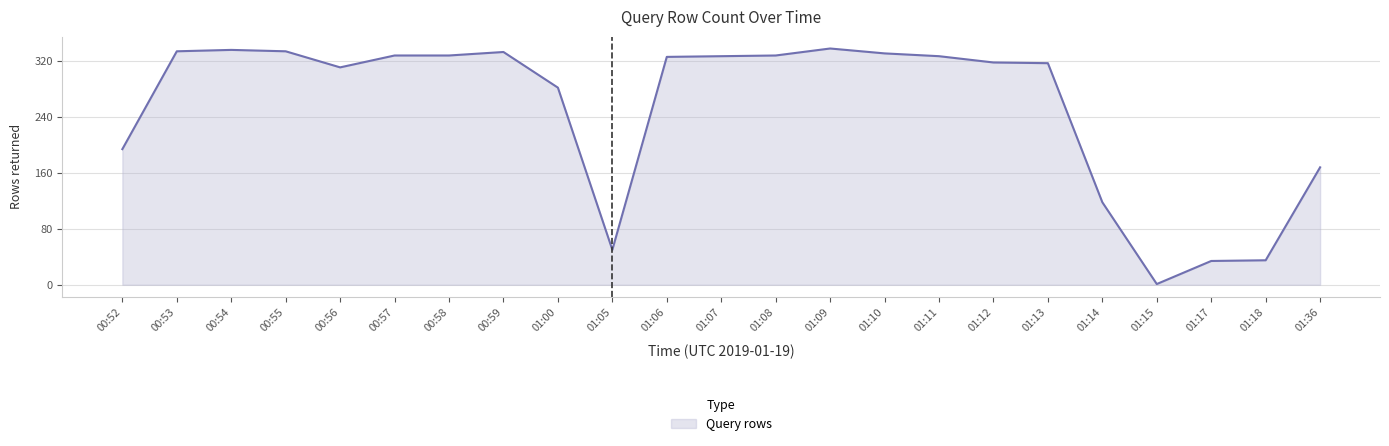

Does the chart have visible grid lines?

Yes